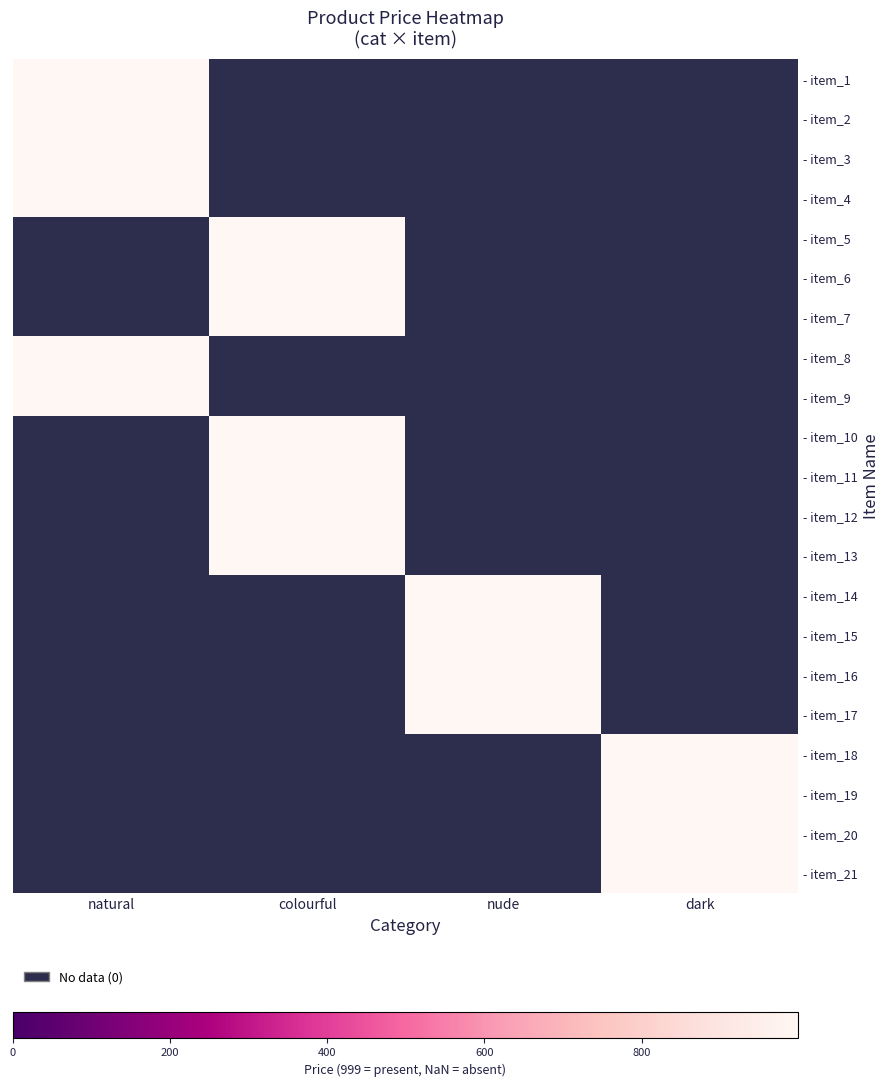

Reading right to left, what are all the values shown in this chart?

natural: 21=0	20=0	19=0	18=0	17=0	16=0	15=0	14=0	13=0	12=0	11=0	10=0	9=999	8=999	7=0	6=0	5=0	4=999	3=999	2=999	1=999
colourful: 21=0	20=0	19=0	18=0	17=0	16=0	15=0	14=0	13=999	12=999	11=999	10=999	9=0	8=0	7=999	6=999	5=999	4=0	3=0	2=0	1=0
nude: 21=0	20=0	19=0	18=0	17=999	16=999	15=999	14=999	13=0	12=0	11=0	10=0	9=0	8=0	7=0	6=0	5=0	4=0	3=0	2=0	1=0
dark: 21=999	20=999	19=999	18=999	17=0	16=0	15=0	14=0	13=0	12=0	11=0	10=0	9=0	8=0	7=0	6=0	5=0	4=0	3=0	2=0	1=0